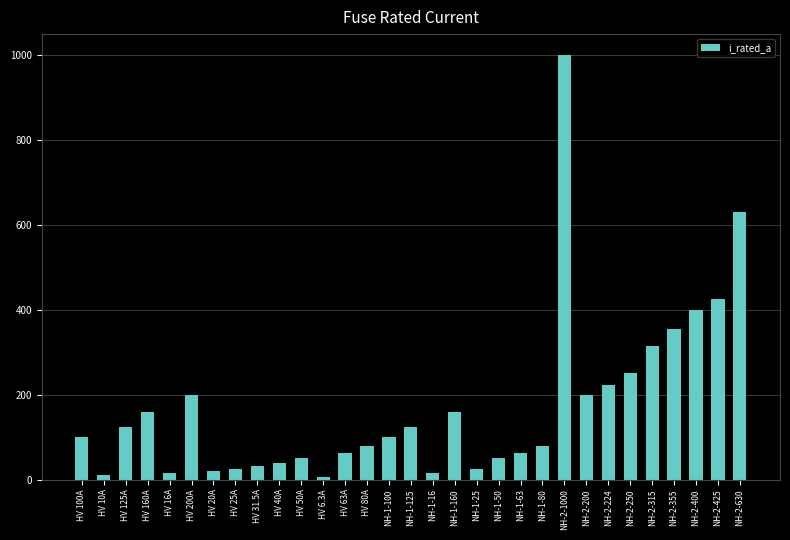

True or false: the data shows 160.0 at NH-1-160.

True